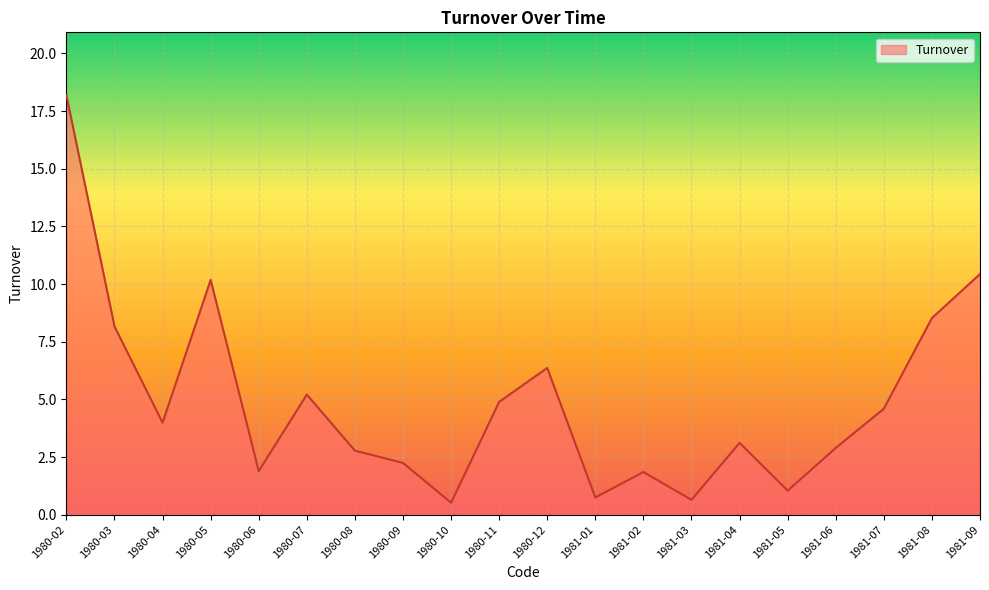

Is it true that the value at 1981-06 is 2.9?

True